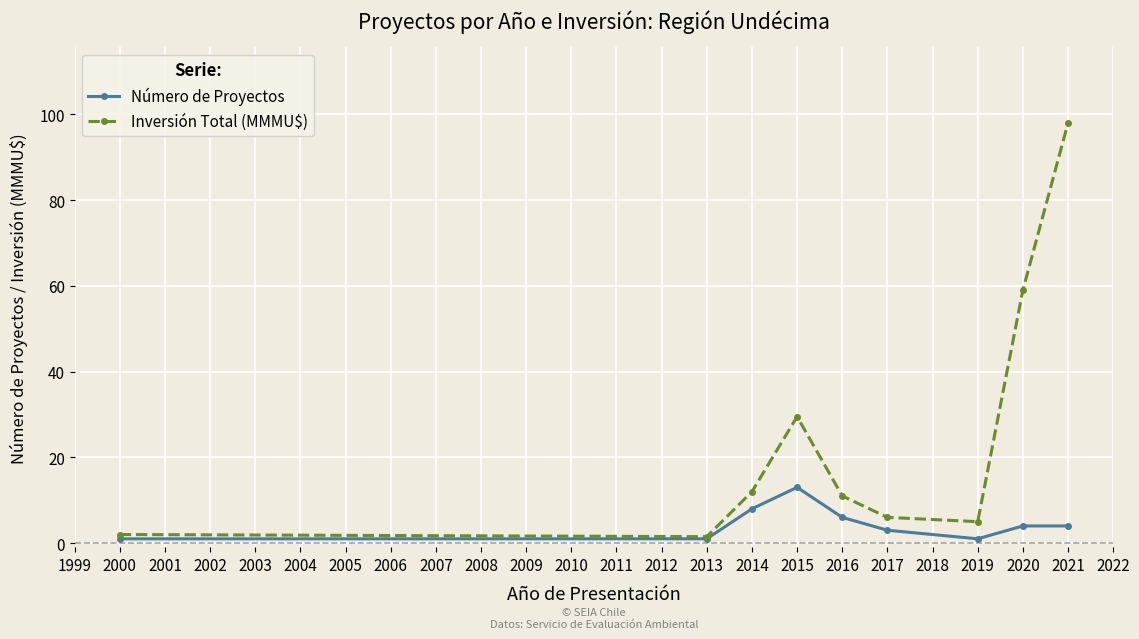

Rank the series by their average value, from lowest to highest.

Número de Proyectos, Inversión Total (MMMU$)